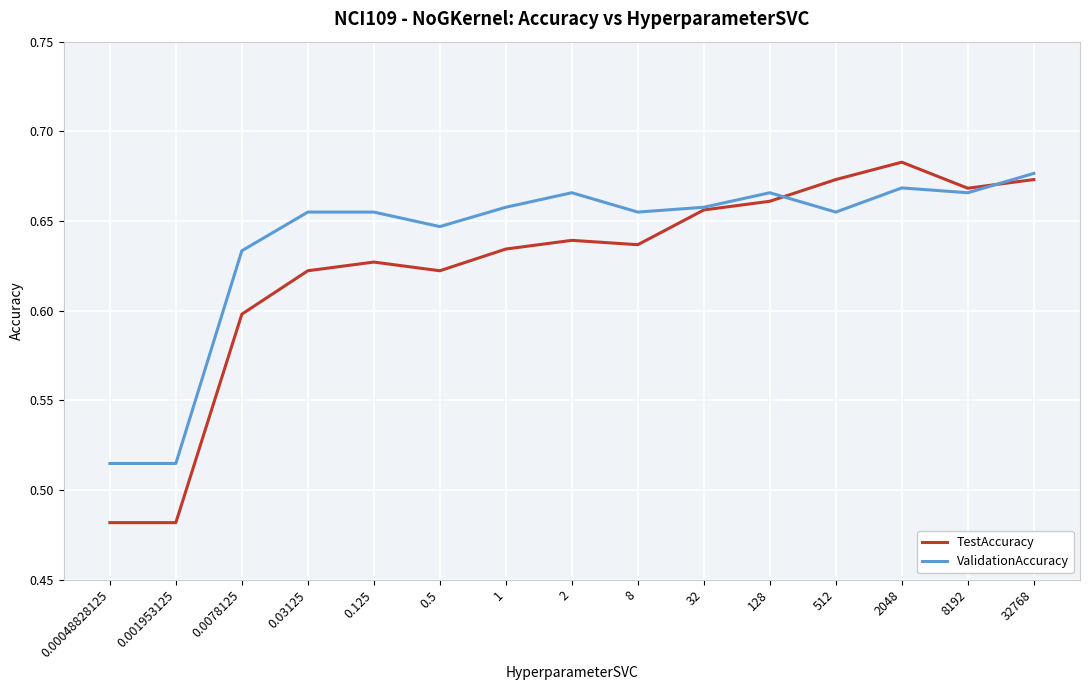

What is the sum of all TestAccuracy values?

9.4